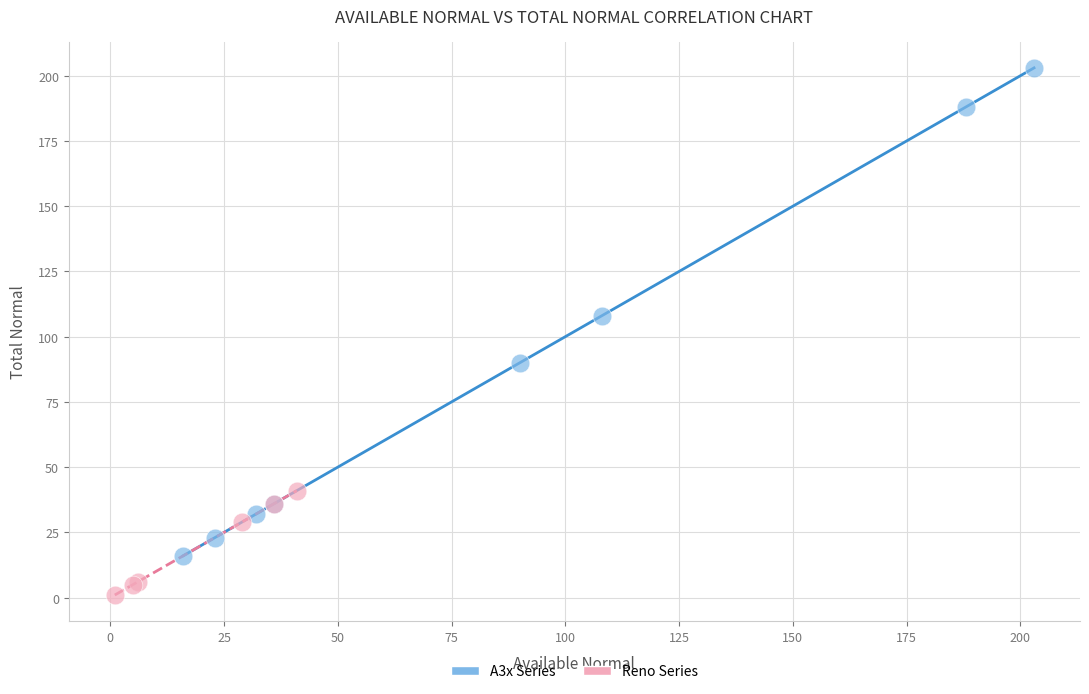

Which series reaches the maximum Y coordinate?

A3x Series